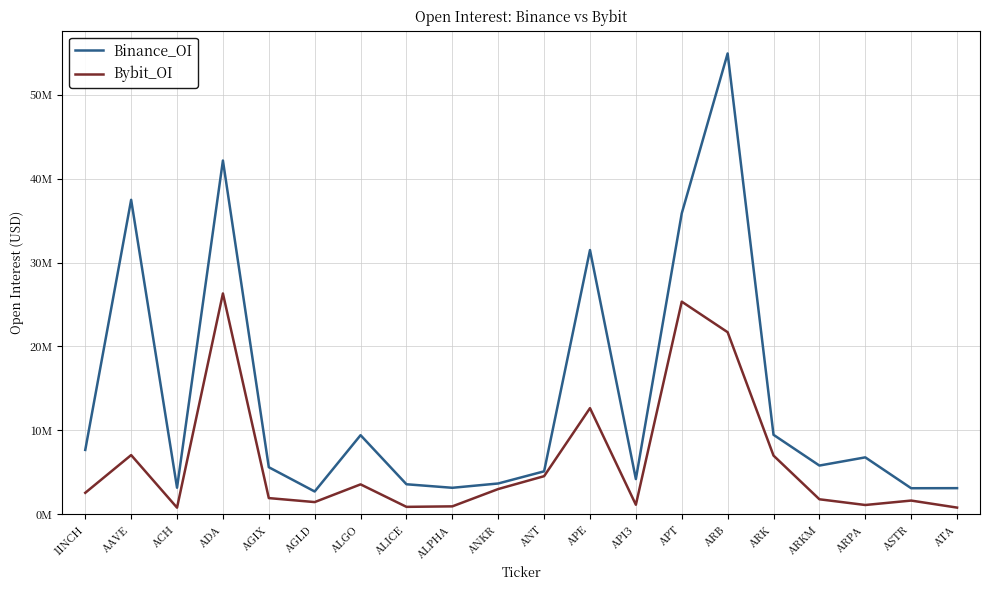

Which series has the largest total across all categories?

Binance_OI